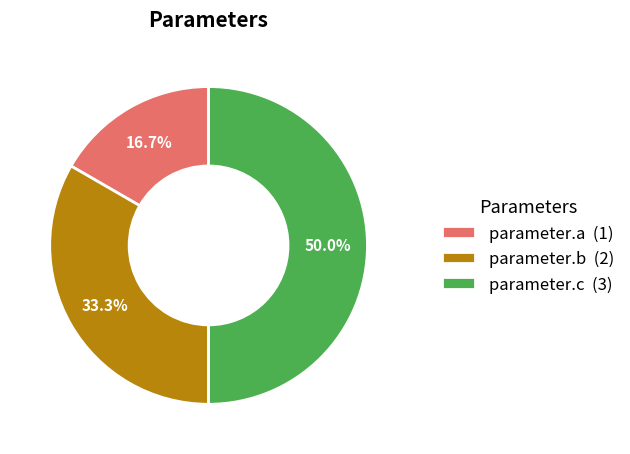

Which has a higher value, parameter.c or parameter.a?

parameter.c